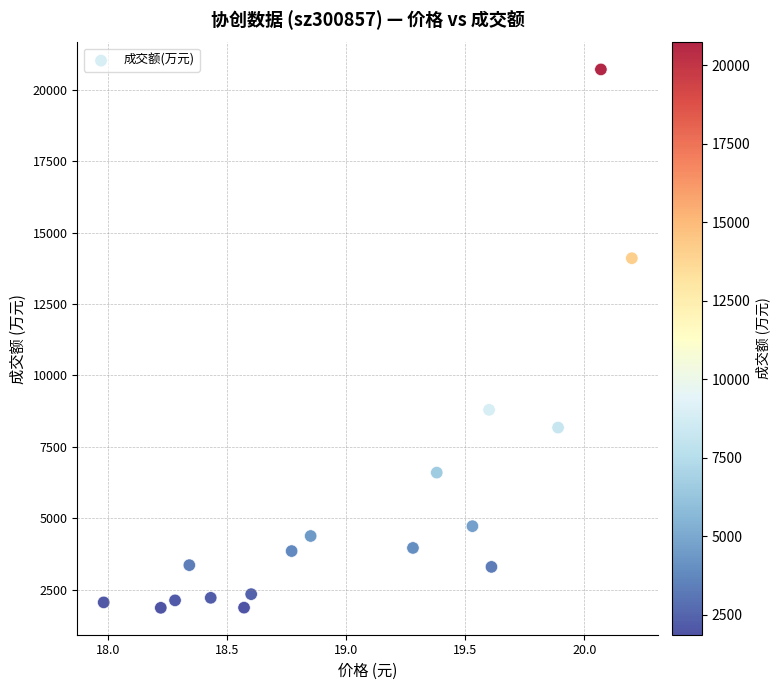

What Y value in the scatter plot is closest to 11290?

8796